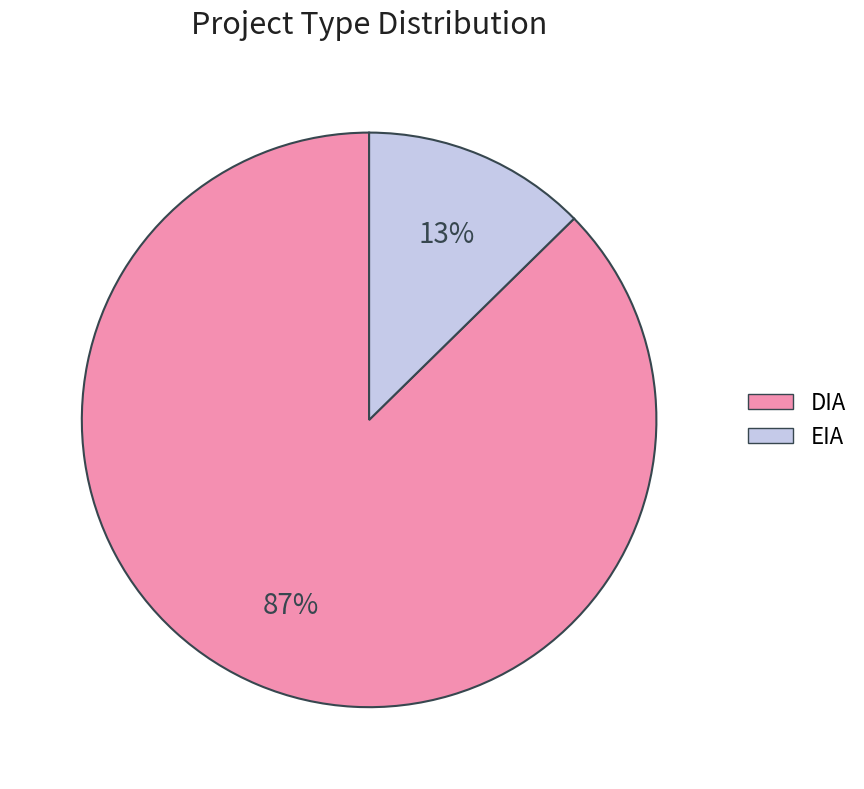

Is there a majority slice in this chart?

Yes